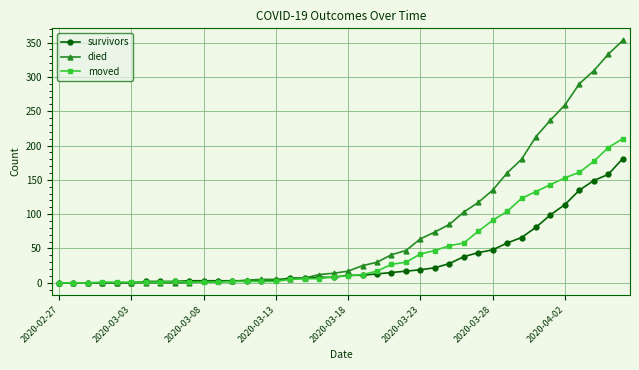

How many values in the survivors series are below 11?

20